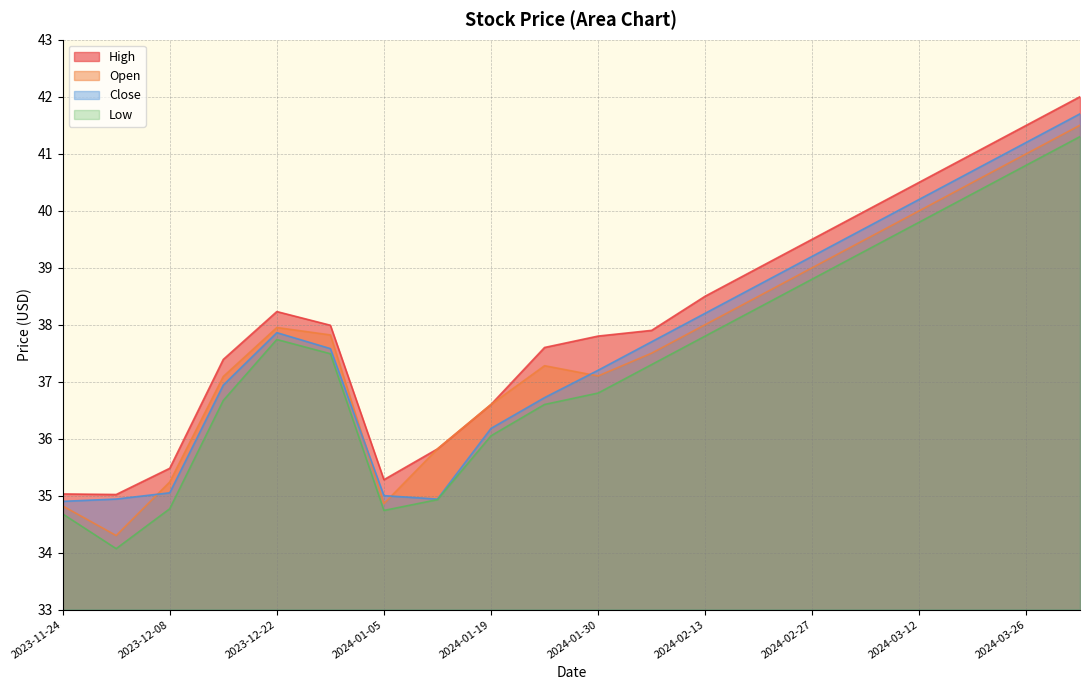

Where is Low nearest to the value 37?

2024-01-30